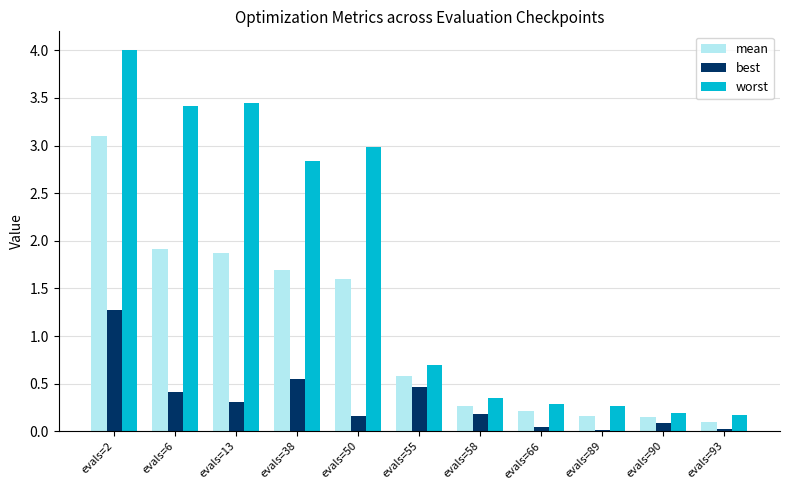

What is the maximum value for best?

1.3